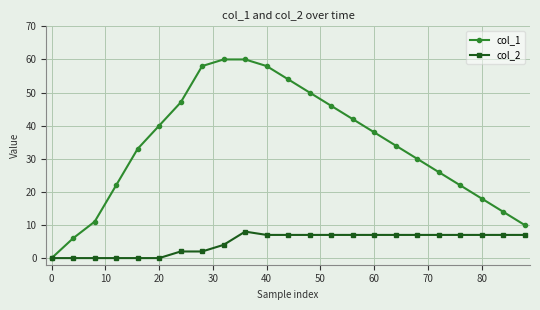

What is the maximum value for col_1?

60